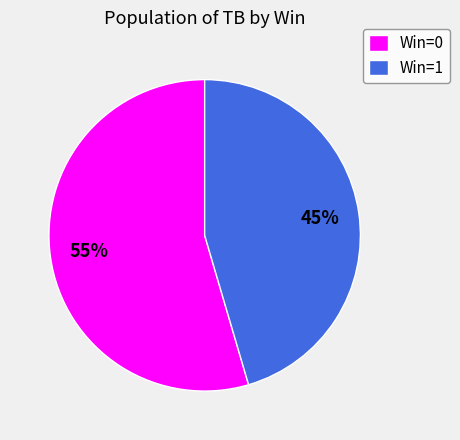

What percentage is the Win=0 slice, to the nearest percent?

55%